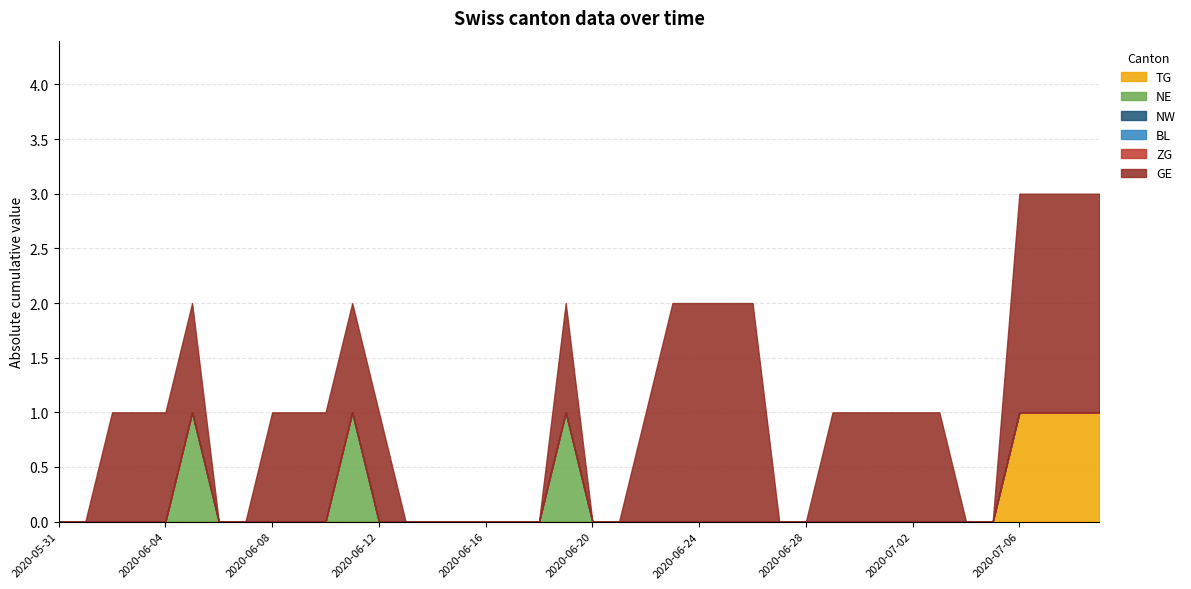

The value of ZG at 2020-06-29 is 0. True or false?

True